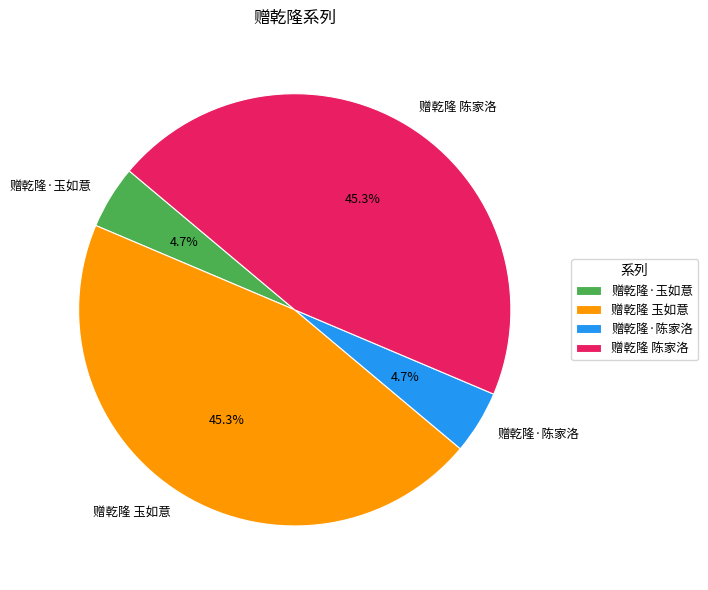

Is there any slice that represents more than half of the pie?

No